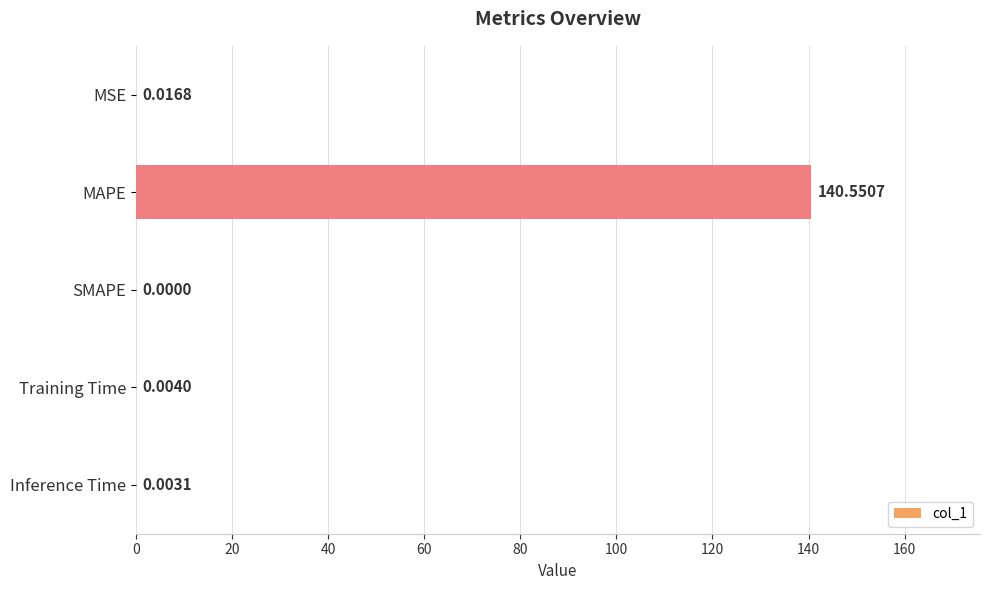

What is the change in value from MAPE to Training Time?

-140.5